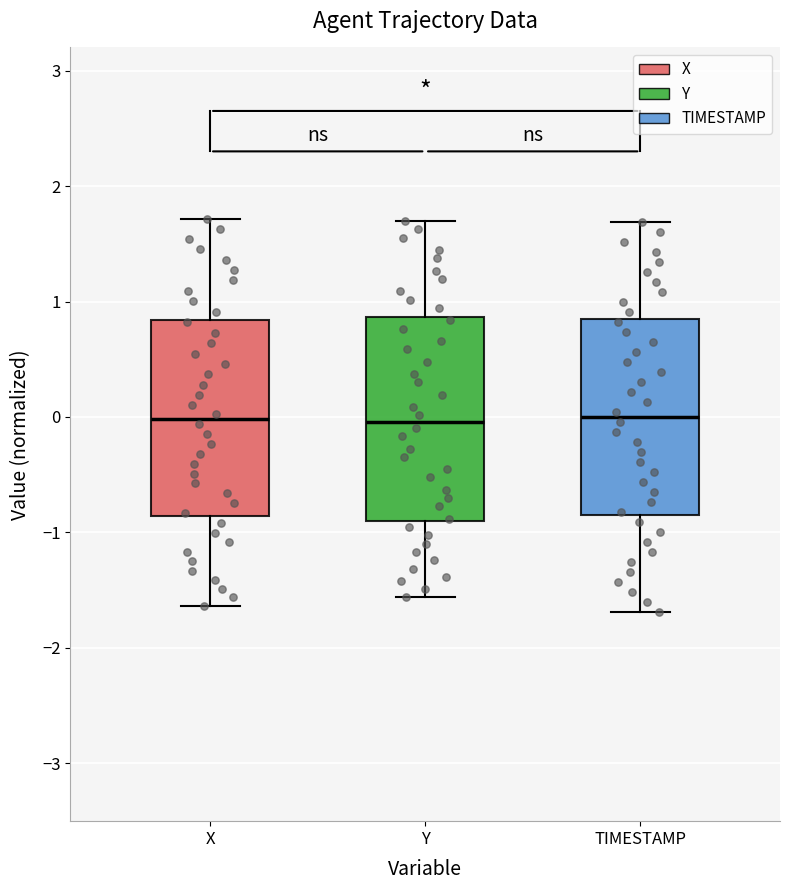

Reading left to right, read every box against the y-axis: the position of its median line, the range the box covers, and the ends of its whiskers. The values are not printed on the chart, so give them approximately, as read against the axis.

X: median 0.0, box -0.9 to 0.8, whiskers -1.6 to 1.7
Y: median 0.0, box -0.9 to 0.9, whiskers -1.6 to 1.7
TIMESTAMP: median 0.0, box -0.8 to 0.8, whiskers -1.7 to 1.7